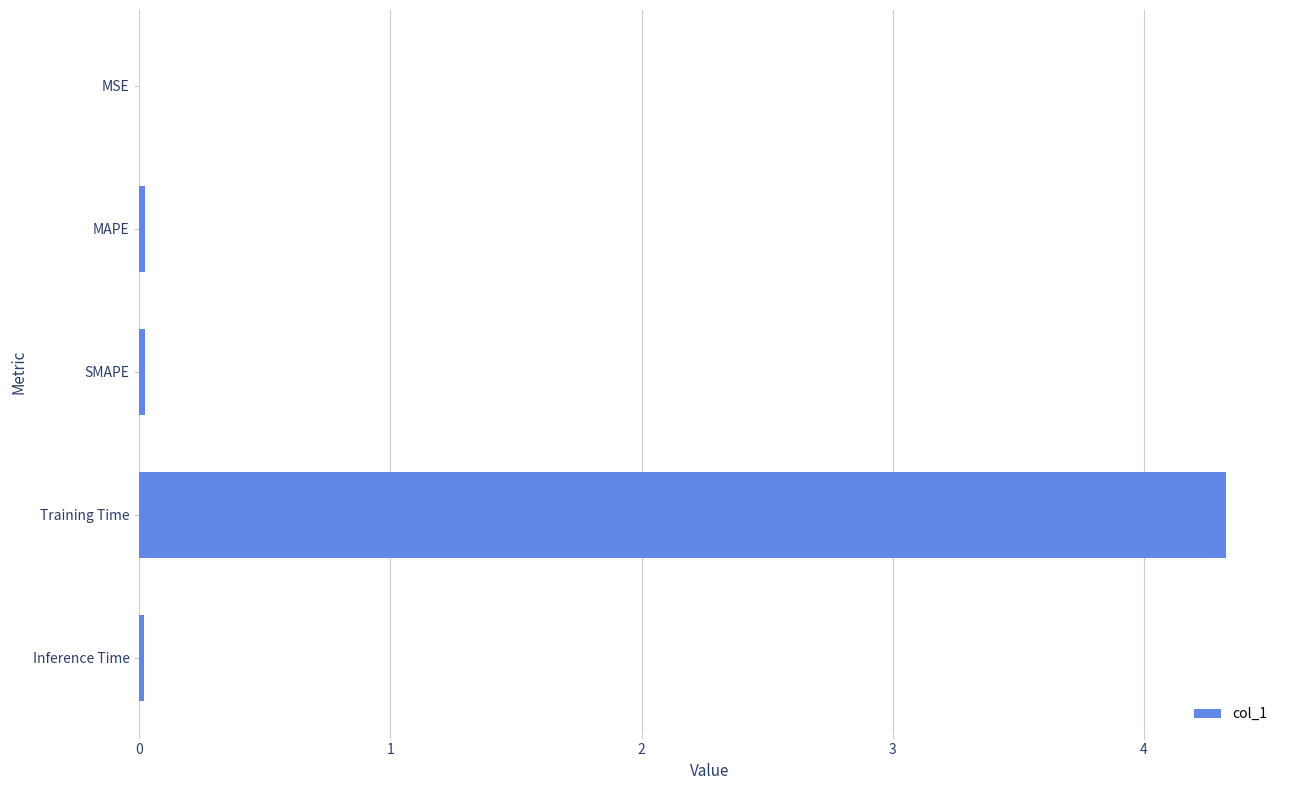

The chart shows a value of 0.0 at SMAPE. True or false?

True